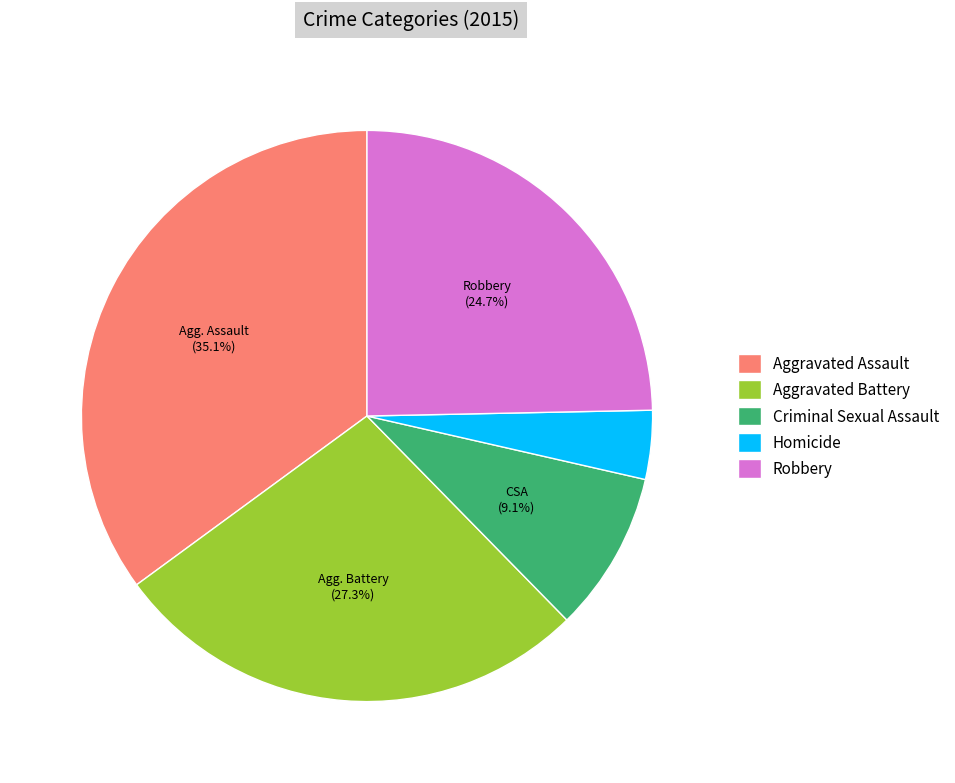

What percentage do Robbery and Criminal Sexual Assault together represent?

33.8%